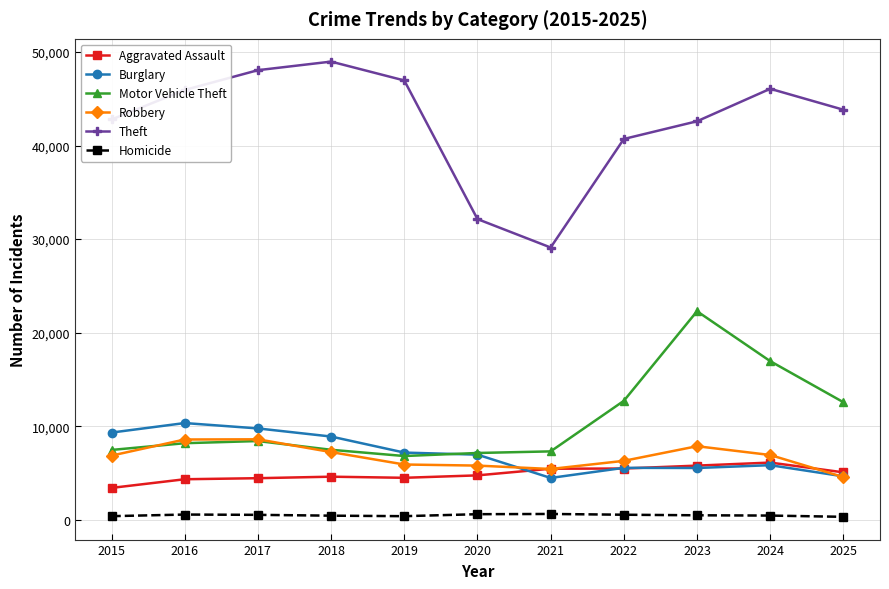

Is the value of Homicide at 2023 greater than the value of Robbery at 2017?

No